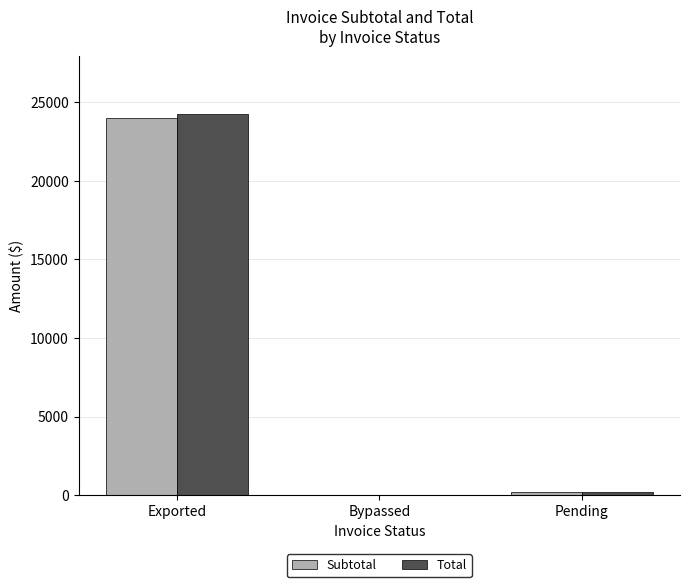

What is the highest value of the Total series?

24290.4